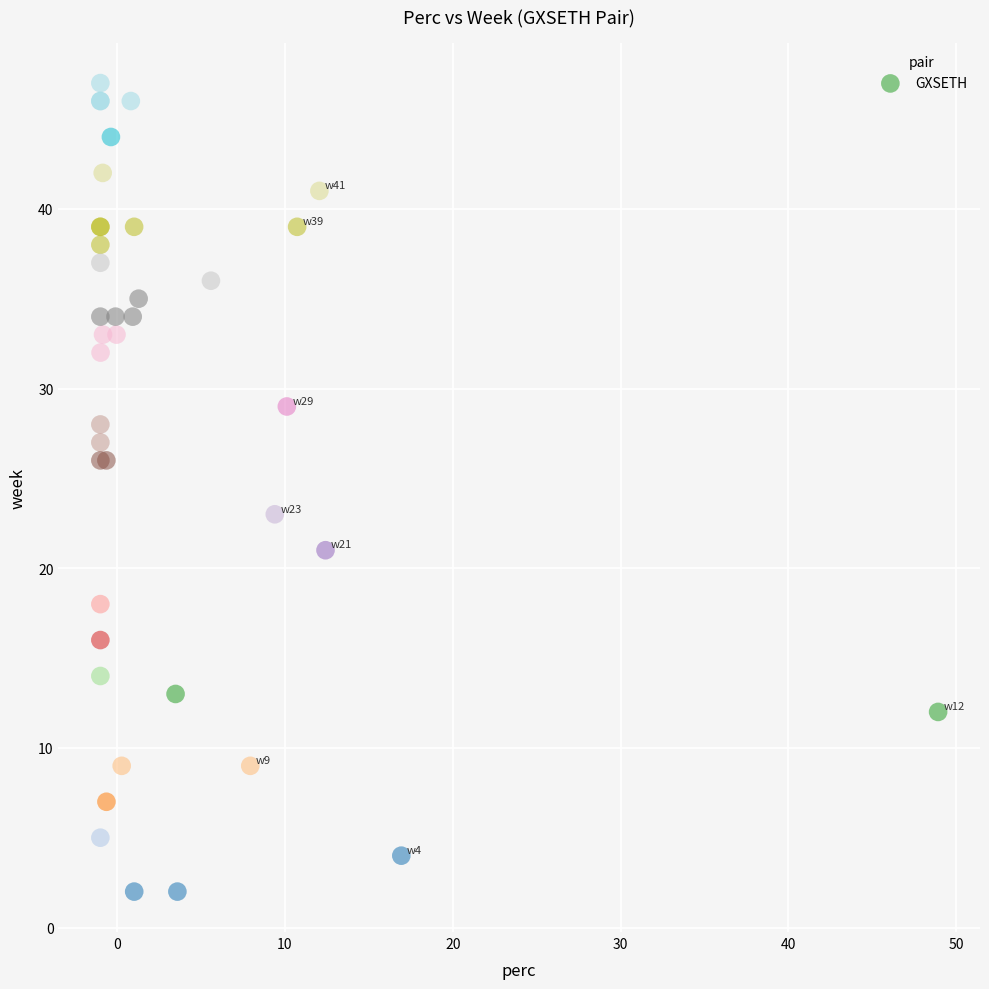

What Y value in the scatter plot is closest to 24?

23